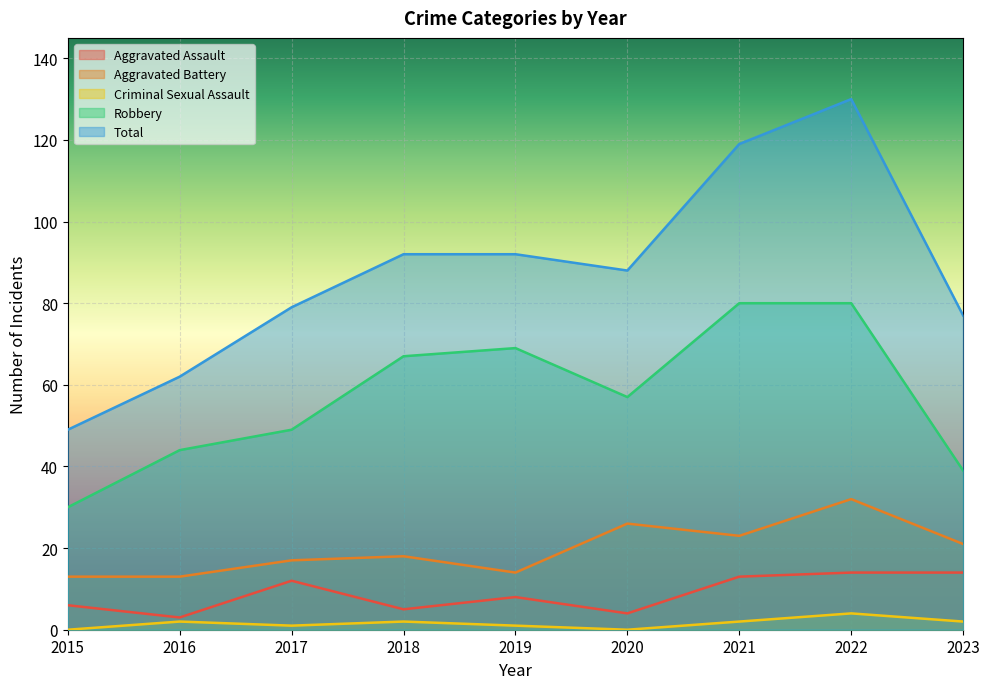

Which series has the largest total across all categories?

Total